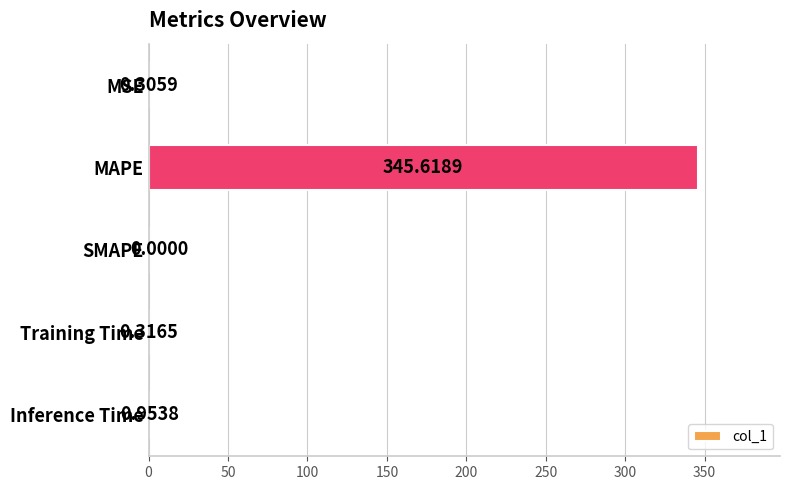

Which label corresponds to the largest value in the chart?

MAPE